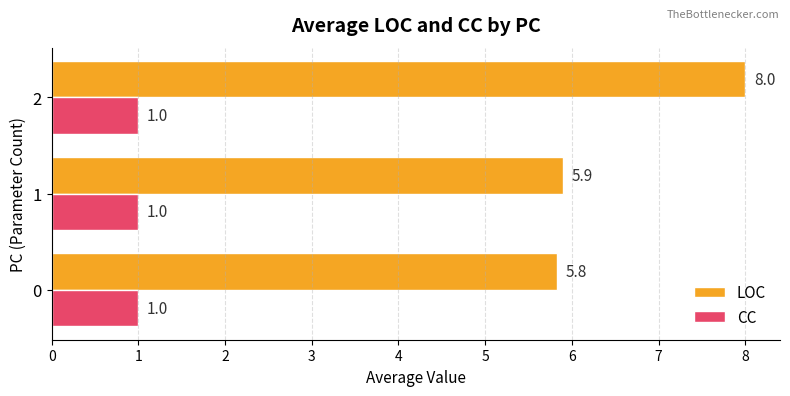

True or false: LOC has a value of 9.6 at 1.

False